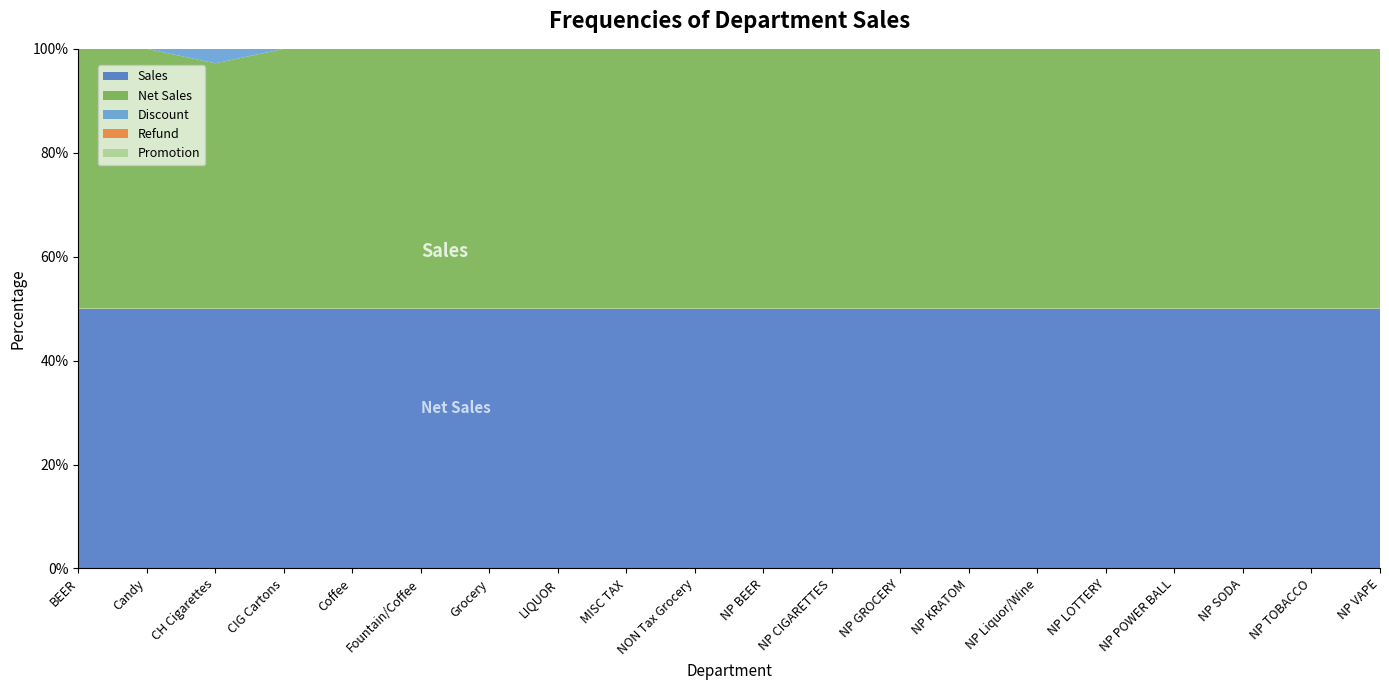

Reading left to right, what are all the values shown in this chart?

Sales: BEER=1298.5	Candy=131.7	CH Cigarettes=6948.4	CIG Cartons=2824.2	Coffee=27.6	Fountain/Coffee=314.7	Grocery=966.1	LIQUOR=1377.9	MISC TAX=354.8	NON Tax Grocery=8114.0	NP BEER=11318.2	NP CIGARETTES=14155.1	NP GROCERY=9900.8	NP KRATOM=404.8	NP Liquor/Wine=8205.3	NP LOTTERY=2757.0	NP POWER BALL=1881.0	NP SODA=9292.9	NP TOBACCO=338.1	NP VAPE=911.1
Refund: BEER=0.0	Candy=0.0	CH Cigarettes=0.0	CIG Cartons=0.0	Coffee=0.0	Fountain/Coffee=0.0	Grocery=0.0	LIQUOR=0.0	MISC TAX=0.0	NON Tax Grocery=0.0	NP BEER=0.0	NP CIGARETTES=0.0	NP GROCERY=0.0	NP KRATOM=0.0	NP Liquor/Wine=0.0	NP LOTTERY=0.0	NP POWER BALL=0.0	NP SODA=0.0	NP TOBACCO=0.0	NP VAPE=0.0
Discount: BEER=0.0	Candy=0.0	CH Cigarettes=387.0	CIG Cartons=0.0	Coffee=0.0	Fountain/Coffee=0.0	Grocery=0.0	LIQUOR=0.0	MISC TAX=0.0	NON Tax Grocery=0.0	NP BEER=0.0	NP CIGARETTES=0.0	NP GROCERY=0.0	NP KRATOM=0.0	NP Liquor/Wine=0.0	NP LOTTERY=0.0	NP POWER BALL=0.0	NP SODA=0.0	NP TOBACCO=0.0	NP VAPE=0.0
Promotion: BEER=0.0	Candy=0.0	CH Cigarettes=0.0	CIG Cartons=0.0	Coffee=0.0	Fountain/Coffee=0.0	Grocery=0.0	LIQUOR=0.0	MISC TAX=0.0	NON Tax Grocery=0.0	NP BEER=0.0	NP CIGARETTES=0.0	NP GROCERY=0.0	NP KRATOM=0.0	NP Liquor/Wine=0.0	NP LOTTERY=0.0	NP POWER BALL=0.0	NP SODA=0.0	NP TOBACCO=0.0	NP VAPE=0.0
Net Sales: BEER=1298.5	Candy=131.7	CH Cigarettes=6561.4	CIG Cartons=2824.2	Coffee=27.6	Fountain/Coffee=314.7	Grocery=966.1	LIQUOR=1377.9	MISC TAX=354.8	NON Tax Grocery=8114.0	NP BEER=11318.2	NP CIGARETTES=14155.1	NP GROCERY=9900.8	NP KRATOM=404.8	NP Liquor/Wine=8205.3	NP LOTTERY=2757.0	NP POWER BALL=1881.0	NP SODA=9292.9	NP TOBACCO=338.1	NP VAPE=911.1